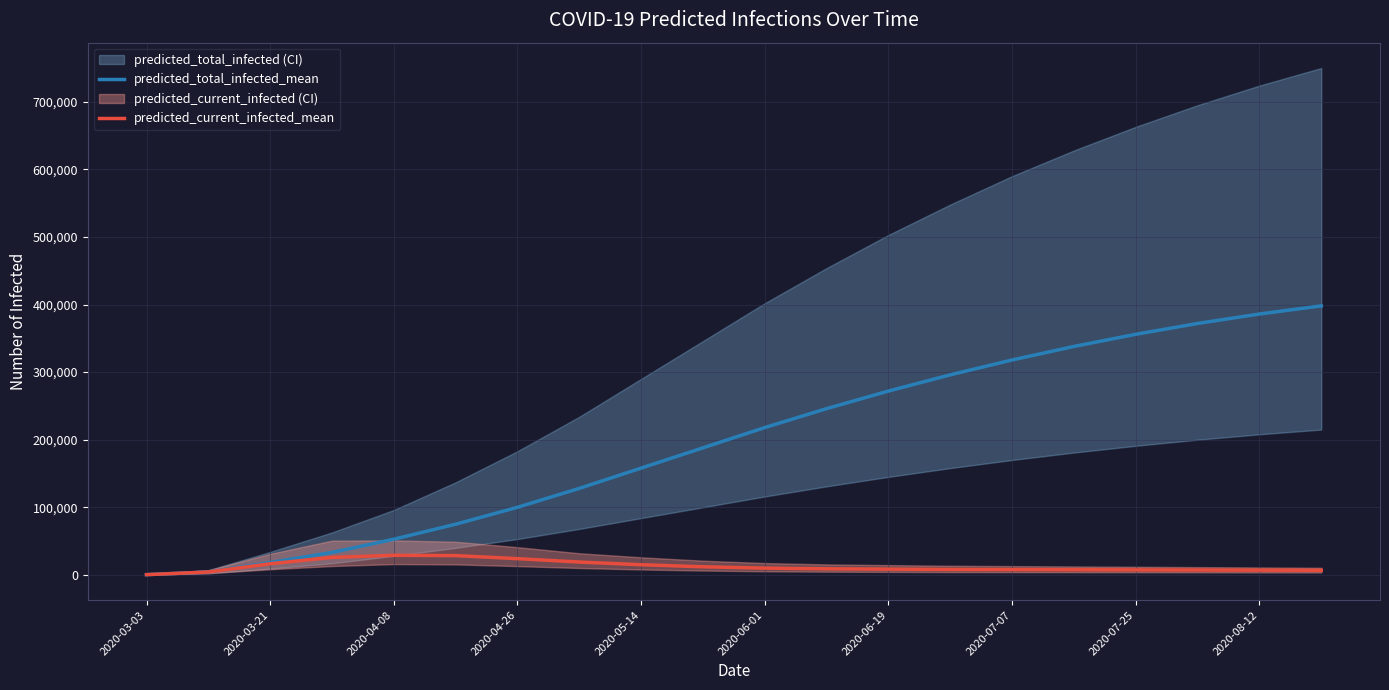

True or false: predicted_total_infected_mean and predicted_current_infected_mean cross at least once.

False